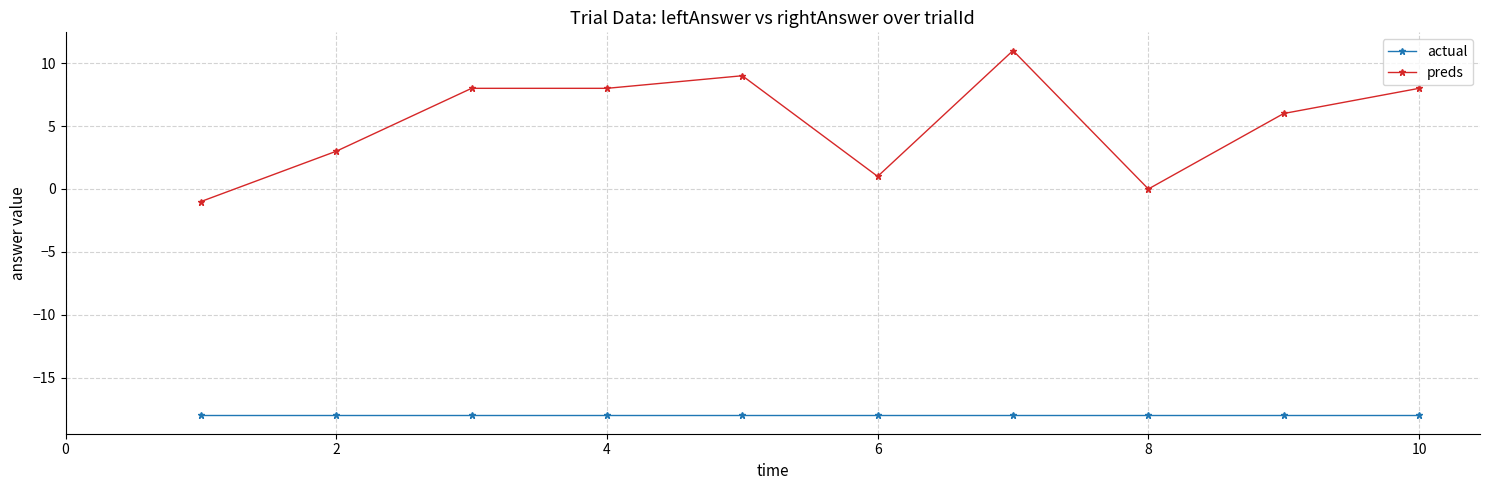

What is the value of the actual point at the 3rd from the left?

-18